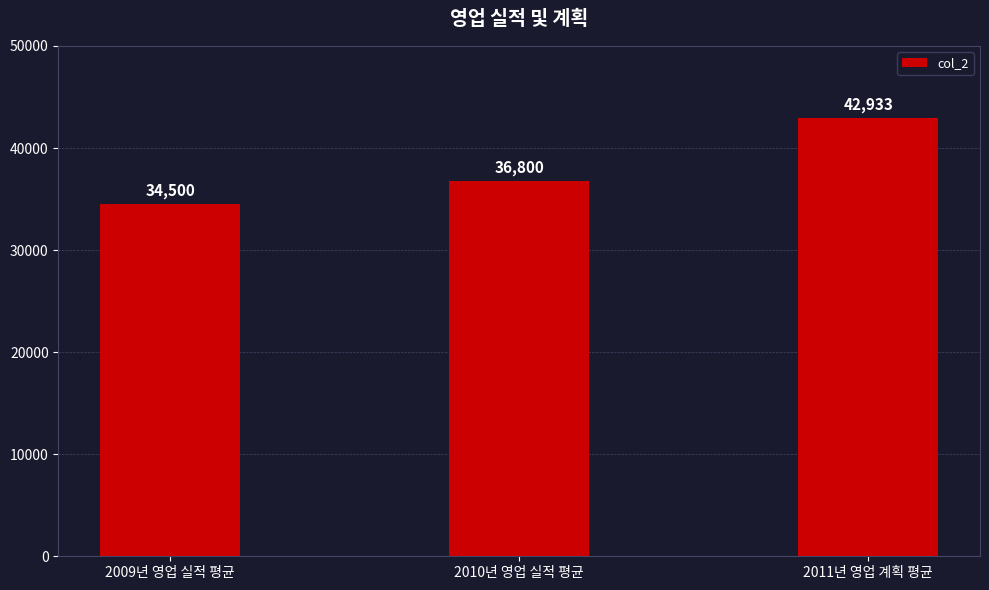

Approximately how many times larger is the value at 2011년 영업 계획 평균 compared to 2009년 영업 실적 평균?

1.2